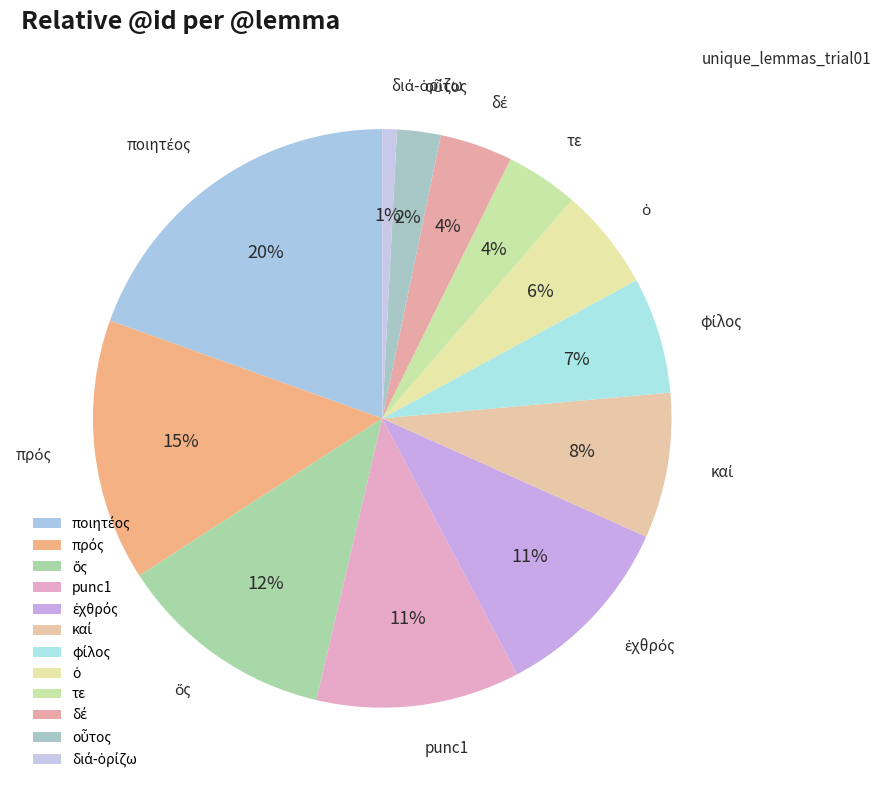

Rank the categories by value from lowest to highest.

διά-ὁρίζω, οὗτος, δέ, τε, ὁ, φίλος, καί, ἐχθρός, punc1, ὅς, πρός, ποιητέος